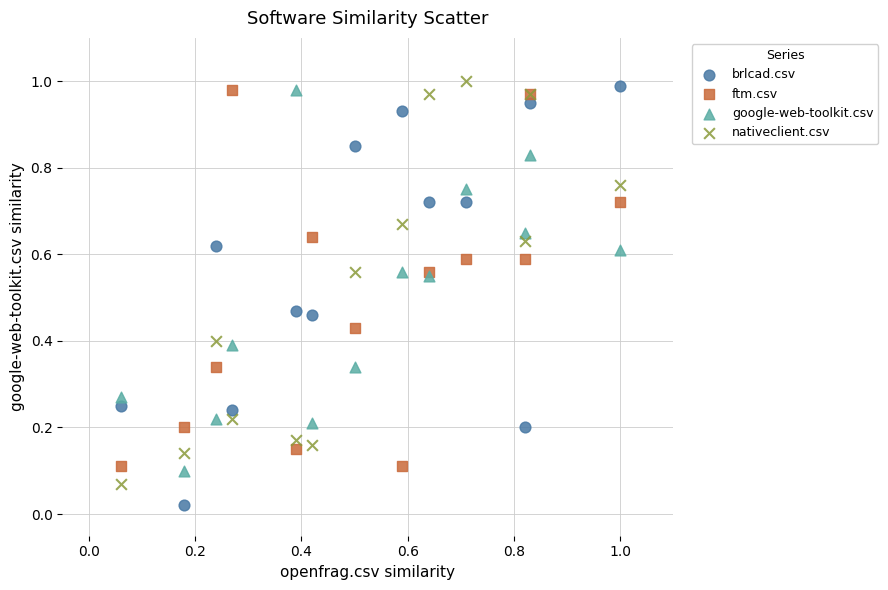

Which series contains the lowest Y value?

brlcad.csv